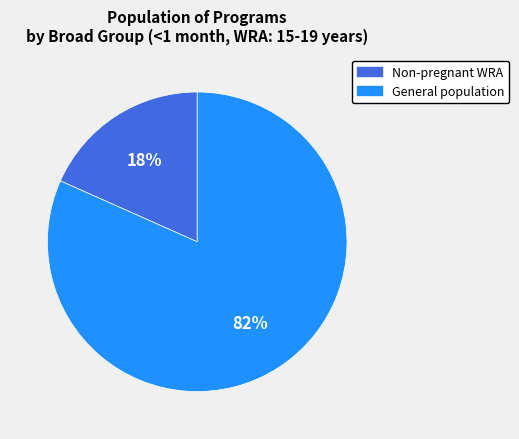

To the nearest percent, what is the average slice percentage?

50%